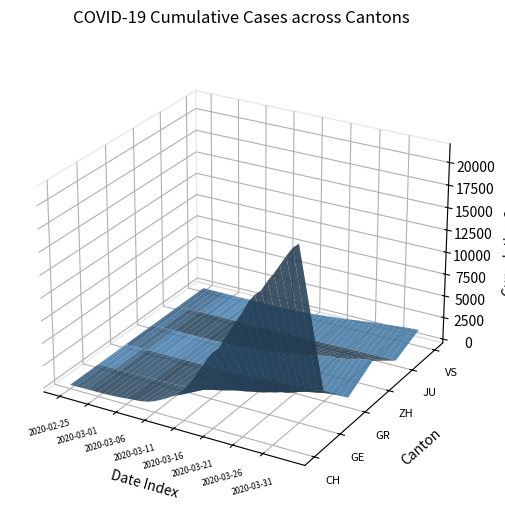

How many data points in GR are less than 84?

20